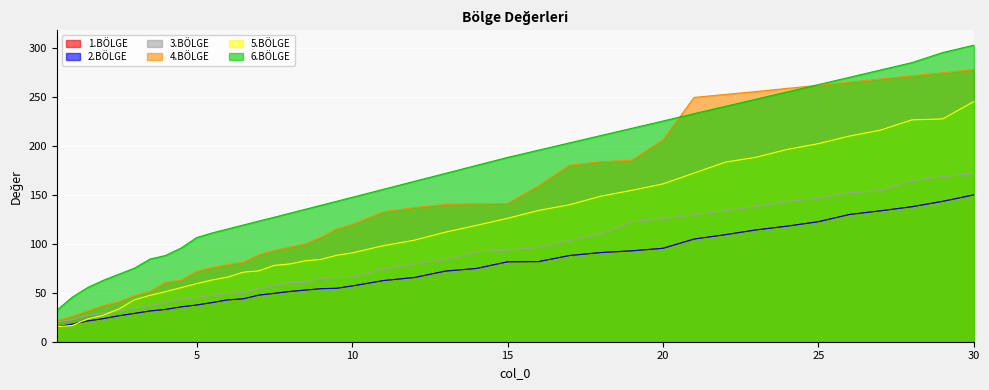

Reading left to right, list all the values displayed in this chart.

1.BÖLGE: 15.1	18.0	21.3	23.6	26.6	29.0	31.4	33.1	35.6	37.5	40.1	42.8	43.9	47.7	49.5	51.4	52.8	54.3	54.6	57.0	62.5	65.7	72.2	74.9	81.7	82.0	88.2	91.2	93.0	95.6	105.0	109.5	114.4	118.2	122.8	130.2	133.9	138.1	143.6	150.2
2.BÖLGE: 15.1	18.0	21.3	23.6	26.6	29.0	31.4	33.1	35.6	37.5	40.1	42.8	43.9	47.7	49.5	51.4	52.8	54.3	54.6	57.0	62.5	65.7	72.2	74.9	81.7	82.0	88.2	91.2	93.0	95.6	105.0	109.5	114.4	118.2	122.8	130.2	133.9	138.1	143.6	150.2
3.BÖLGE: 20.4	22.5	26.8	29.3	31.4	34.4	37.0	40.0	43.1	45.2	47.5	49.6	50.4	54.2	57.3	60.4	60.5	64.5	65.7	65.8	74.2	79.7	83.9	91.8	93.7	96.4	103.6	109.8	122.7	125.9	129.9	134.0	138.3	143.4	146.6	152.4	154.3	164.8	168.9	171.9
4.BÖLGE: 21.2	26.0	31.5	37.0	40.8	47.0	51.4	60.8	62.9	71.9	75.8	78.9	81.2	88.9	93.3	96.8	100.1	106.9	115.3	119.9	132.8	137.2	140.6	141.1	141.4	159.4	180.5	184.1	185.7	206.4	249.9	252.9	255.9	259.1	262.3	265.5	268.7	271.9	275.1	278.3
5.BÖLGE: 15.3	16.6	23.4	27.2	33.5	42.9	47.5	51.2	55.4	59.5	63.2	66.2	71.2	72.5	78.1	79.6	82.8	84.2	88.4	90.8	98.2	103.9	112.1	119.0	126.2	134.3	140.2	148.9	154.9	161.4	172.5	183.6	188.7	196.8	202.6	210.4	216.4	226.9	227.9	245.7
6.BÖLGE: 32.1	45.6	55.6	62.9	69.1	75.3	84.6	88.2	95.8	106.5	111.3	115.3	119.3	123.4	127.4	131.5	135.5	139.6	143.6	147.7	155.8	164.0	172.2	180.3	188.5	196.0	203.4	210.9	218.3	225.7	233.2	240.7	248.1	255.5	263.0	270.4	277.9	285.4	295.8	303.3